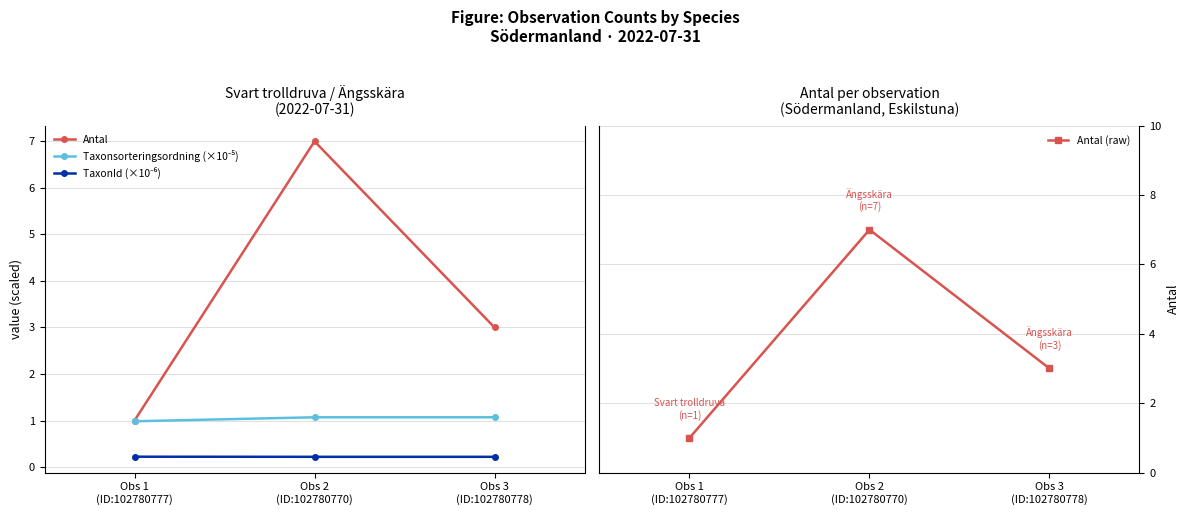

The value of TaxonId (×10⁻⁶) at Obs 1
(ID:102780777) is 0.3. True or false?

False